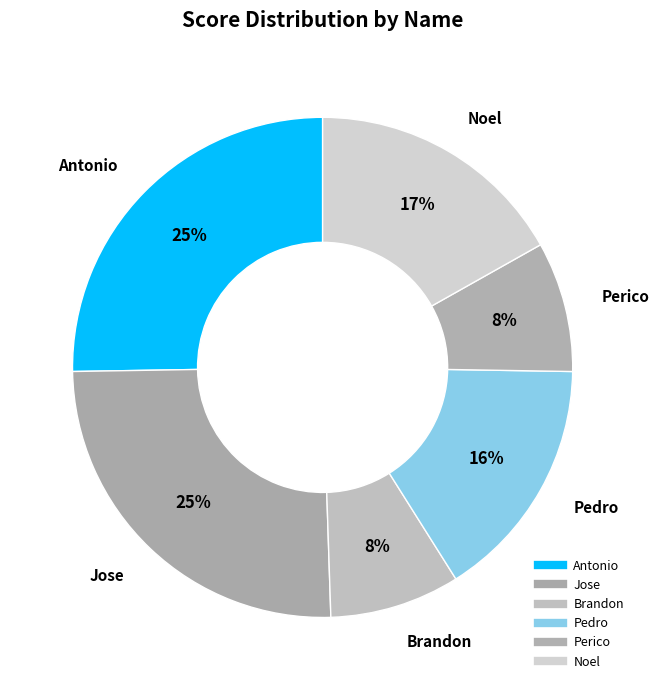

Count the number of slices in the pie.

6